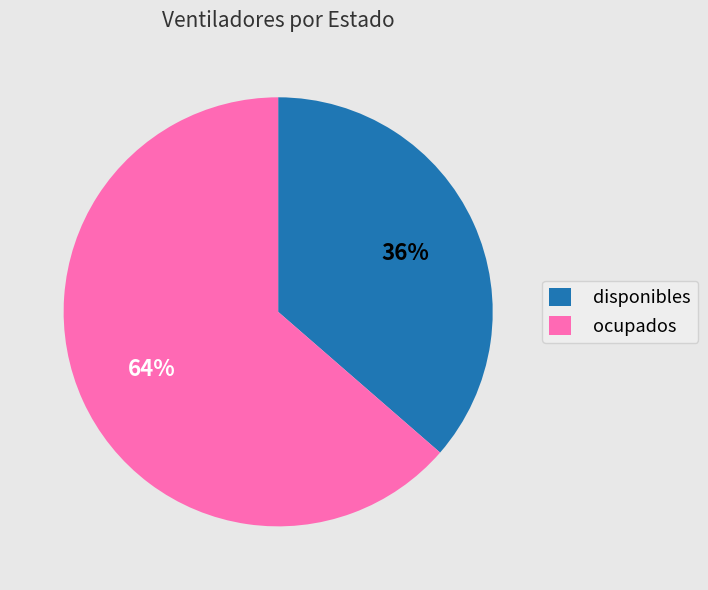

What is the smallest slice in the pie chart?

disponibles